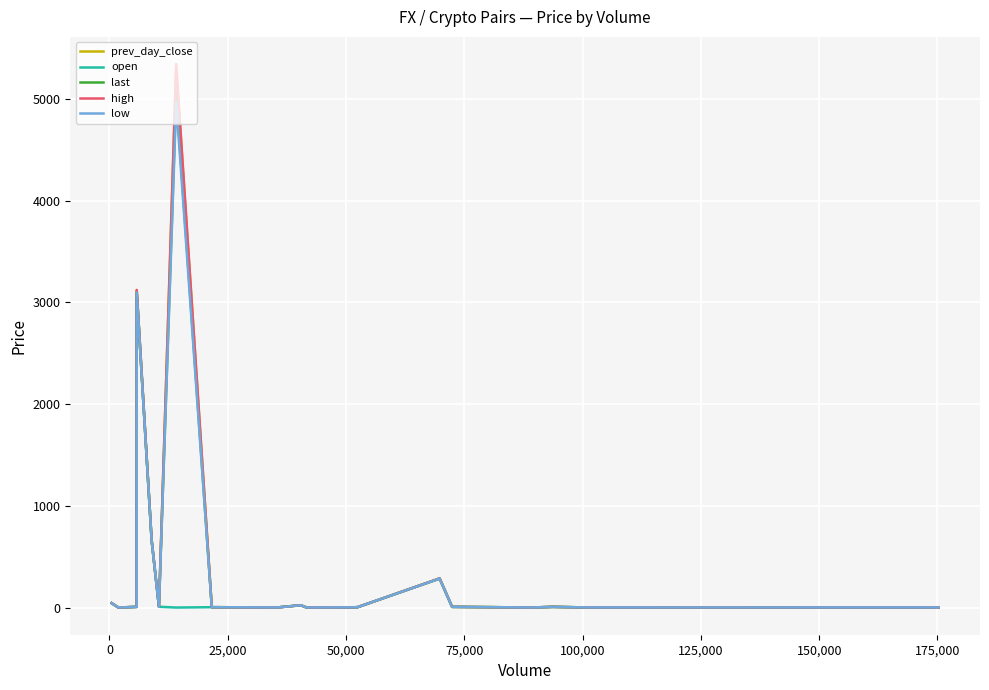

What is the maximum value shown in the chart?

5344.3